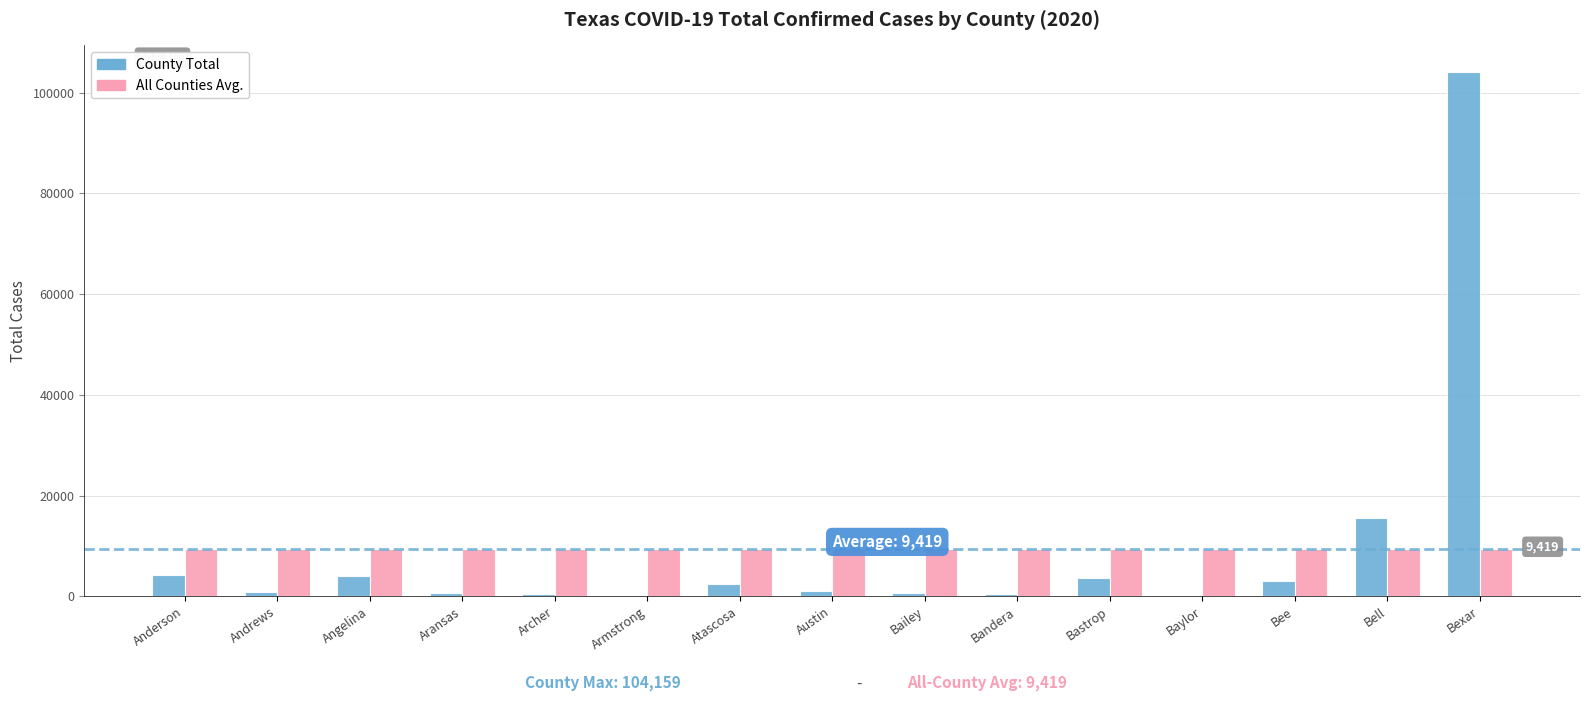

The All Counties Avg. series shows 3679.5 at Bee. True or false?

False